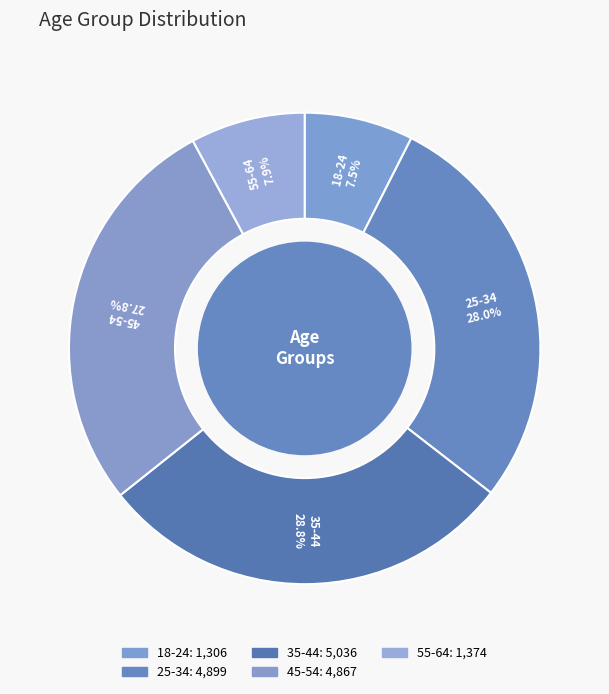

How much of the chart is everything except 25-34?

72.0%